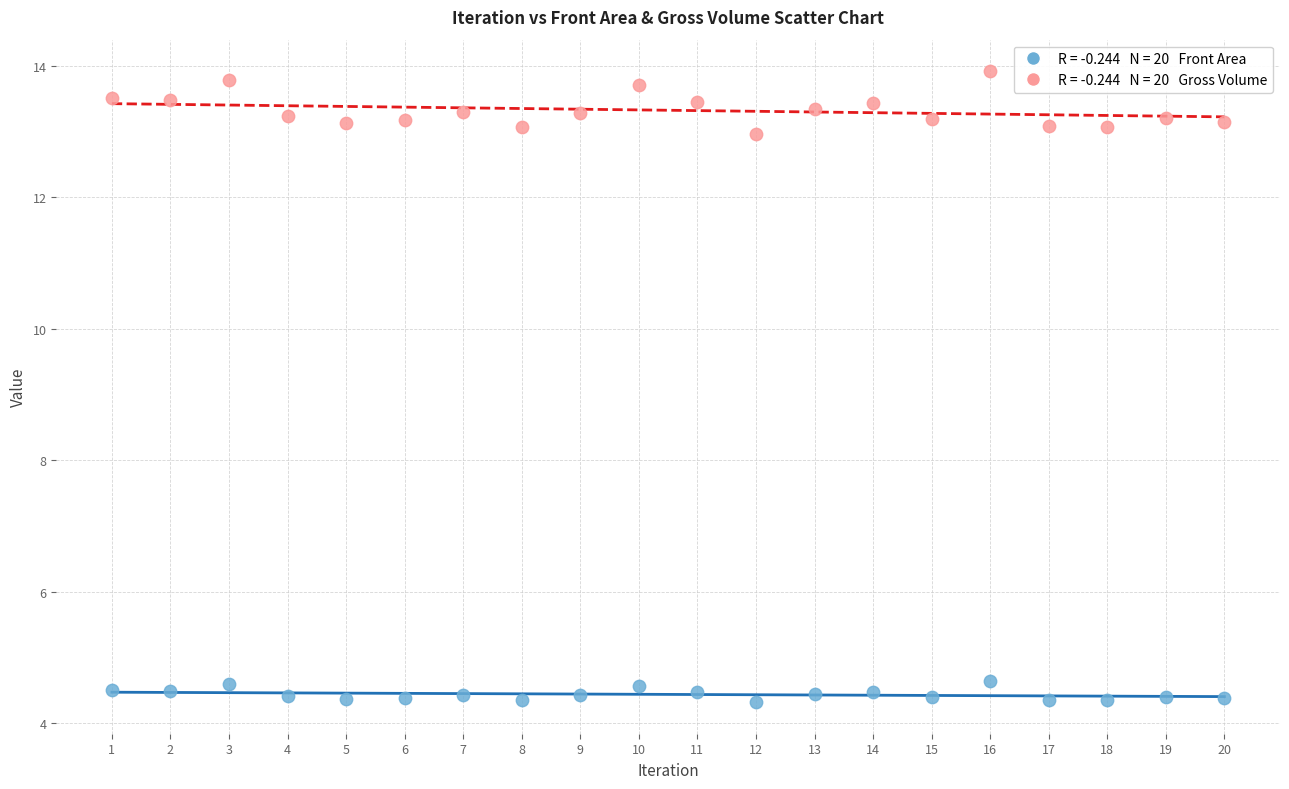

Across all data points, what is the range of X values (max minus min)?

19.0